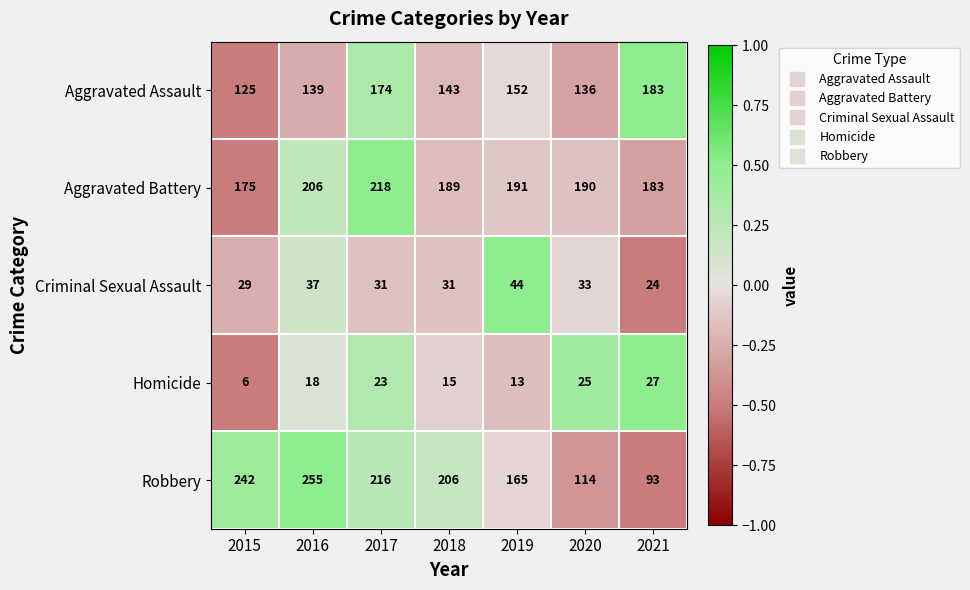

What is the lowest value of the Aggravated Battery series?

175